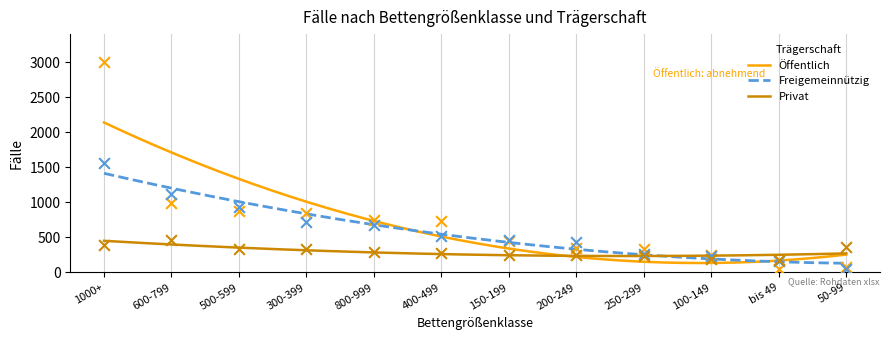

At which category is the sum across all series the highest?

1000+